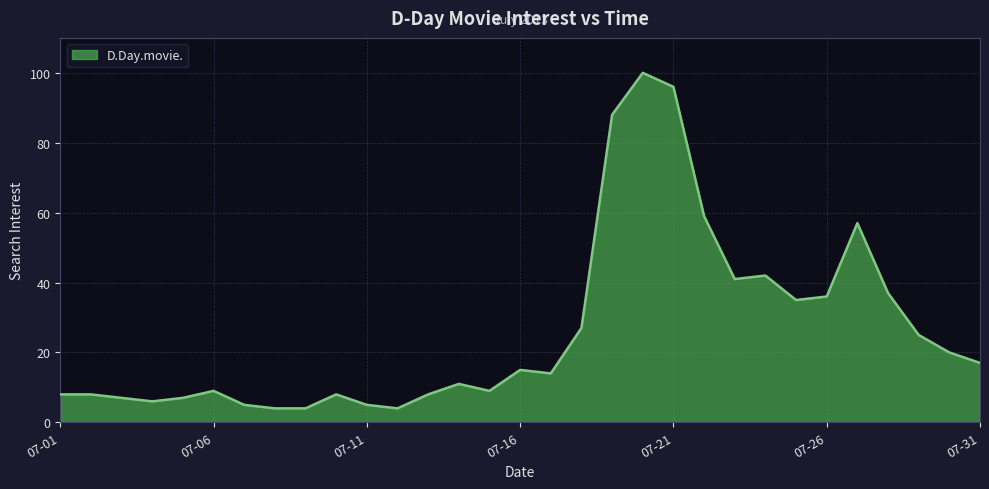

How many lines are shown in the chart?

1